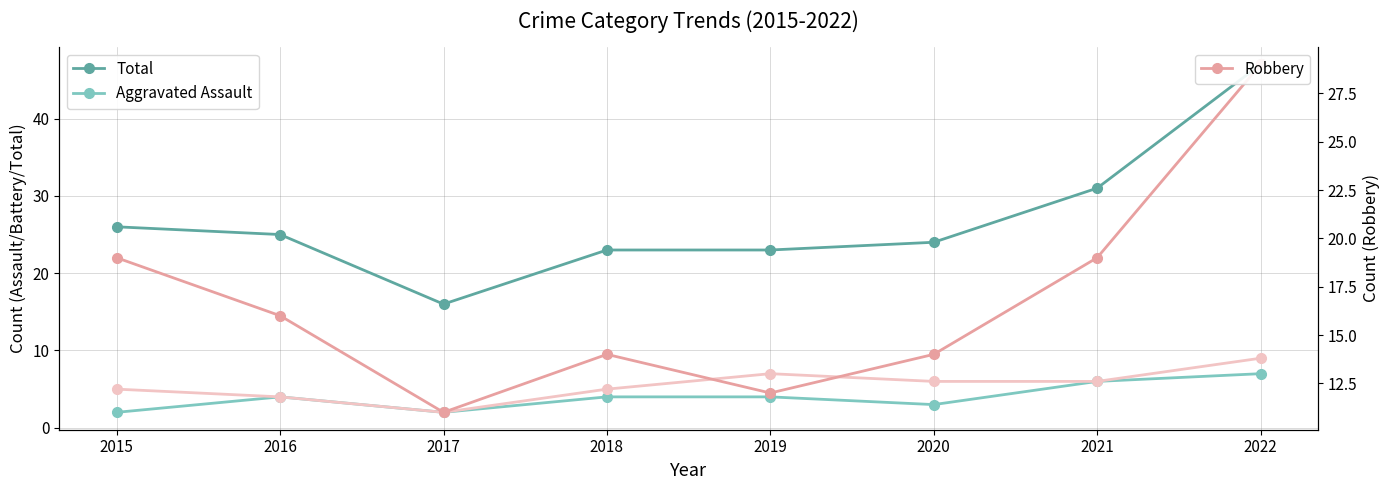

The value of Aggravated Assault at 2016 is 5. True or false?

False